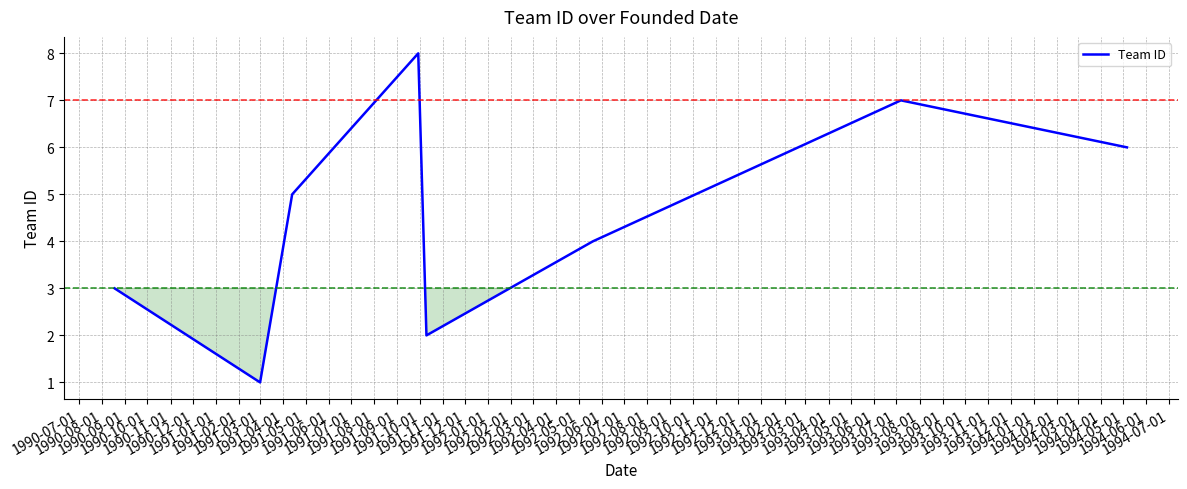

How many interior local valleys (lower than both neighbors) does the data have?

2